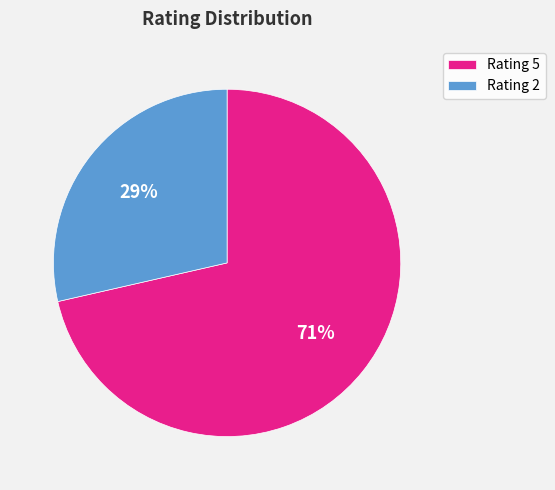

Count the number of slices in the pie.

2